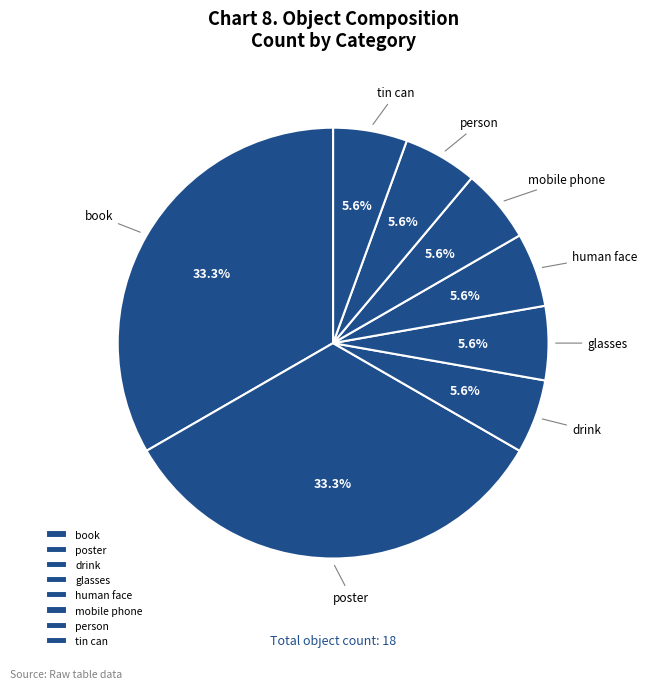

What percentage is the human face slice, to the nearest percent?

6%